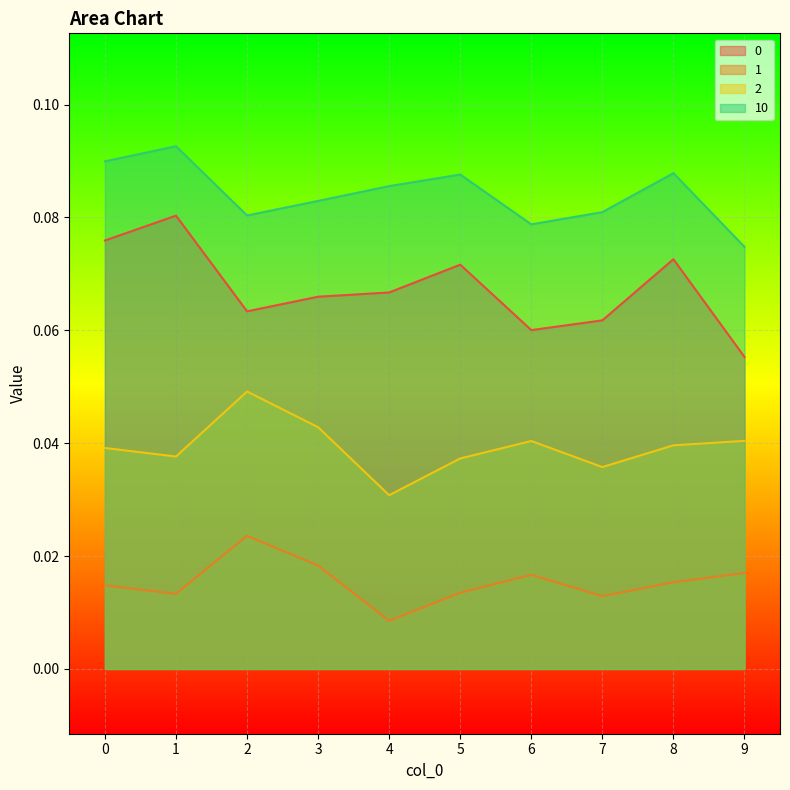

Does the chart display data point markers on the line(s)?

No